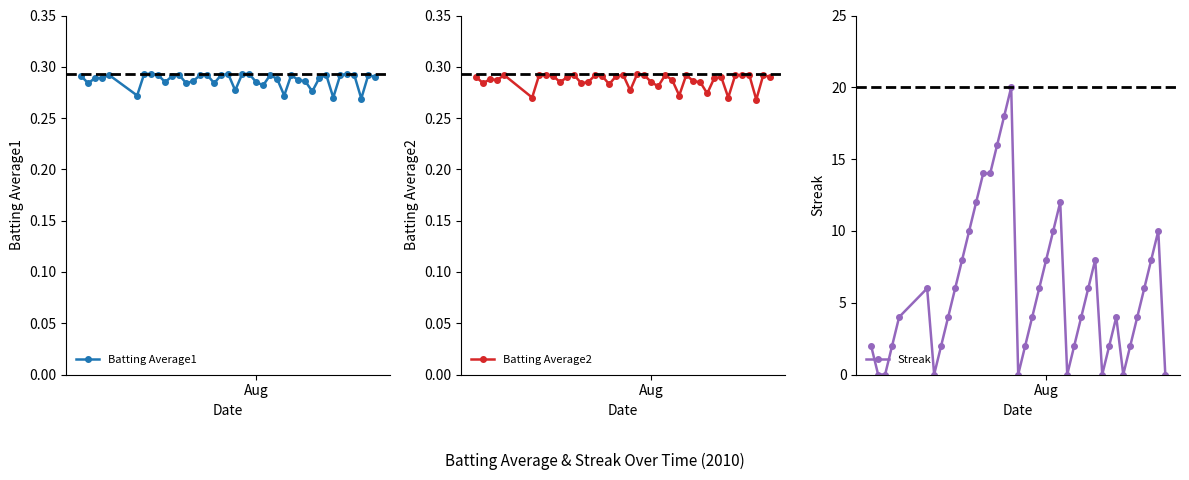

True or false: Batting Average1 has more than 2 points higher than both neighbors.

True